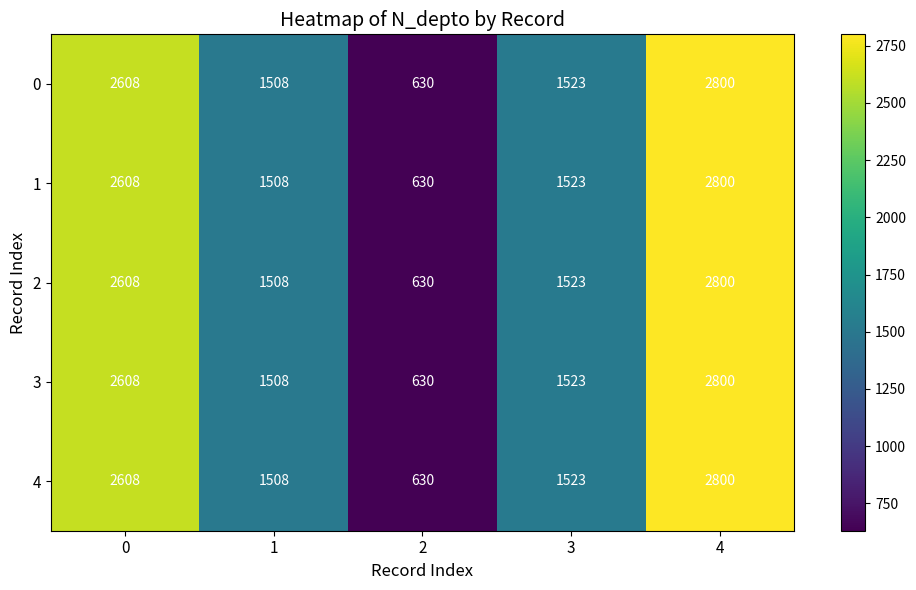

The value of row_0 at 4 is 2800. True or false?

True